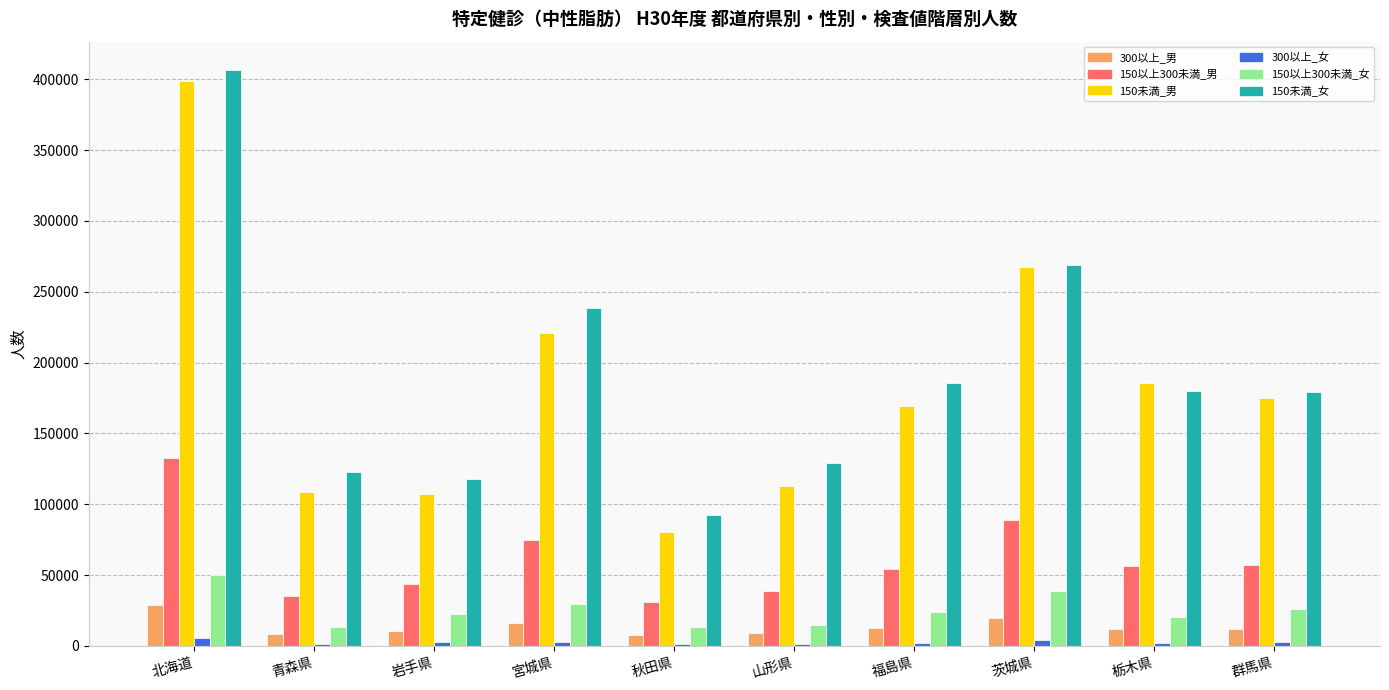

At which label is 150以上300未満_女 closest to 31603?

宮城県